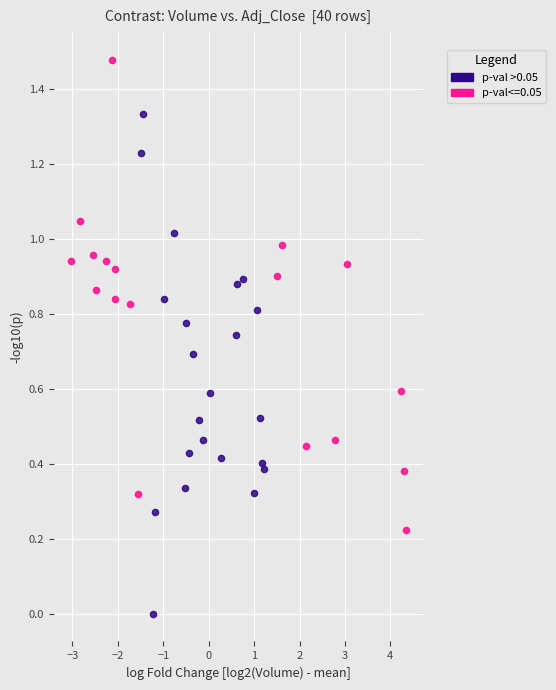

Which series reaches the maximum Y coordinate?

p-val<=0.05